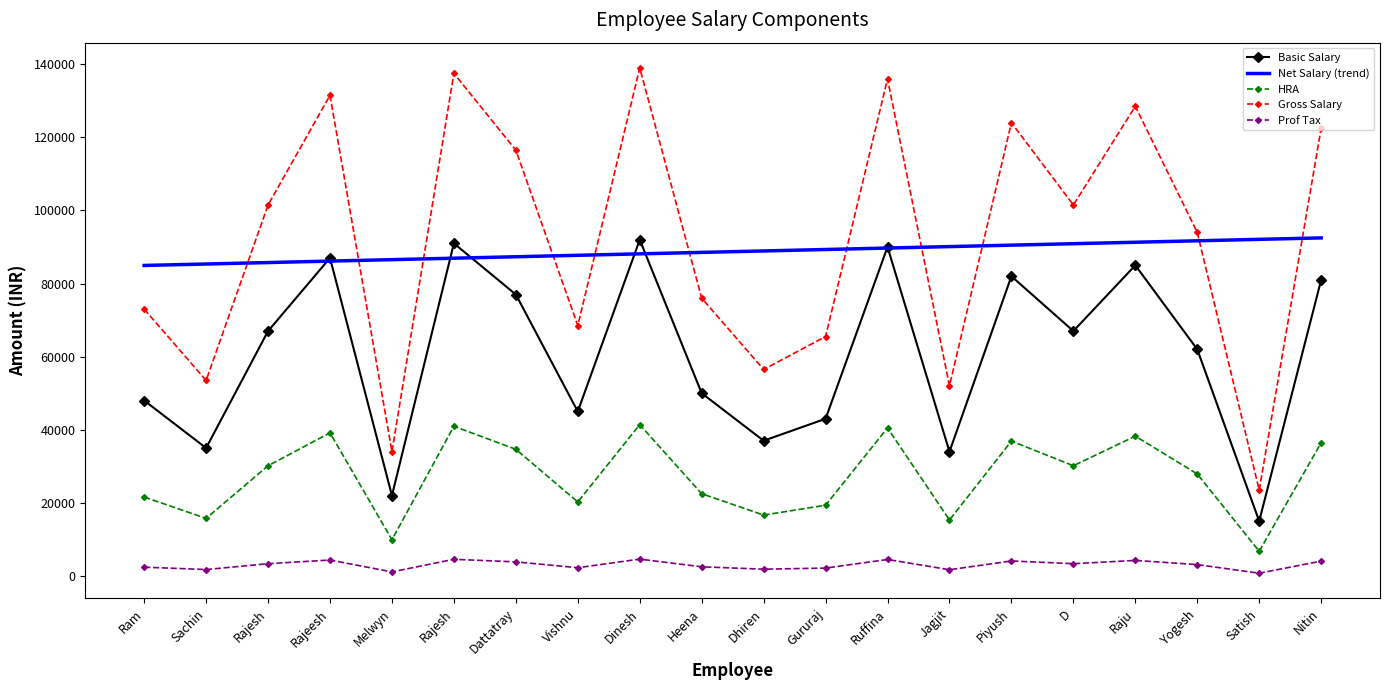

At which label does Prof Tax first exceed 3350?

Rajeesh